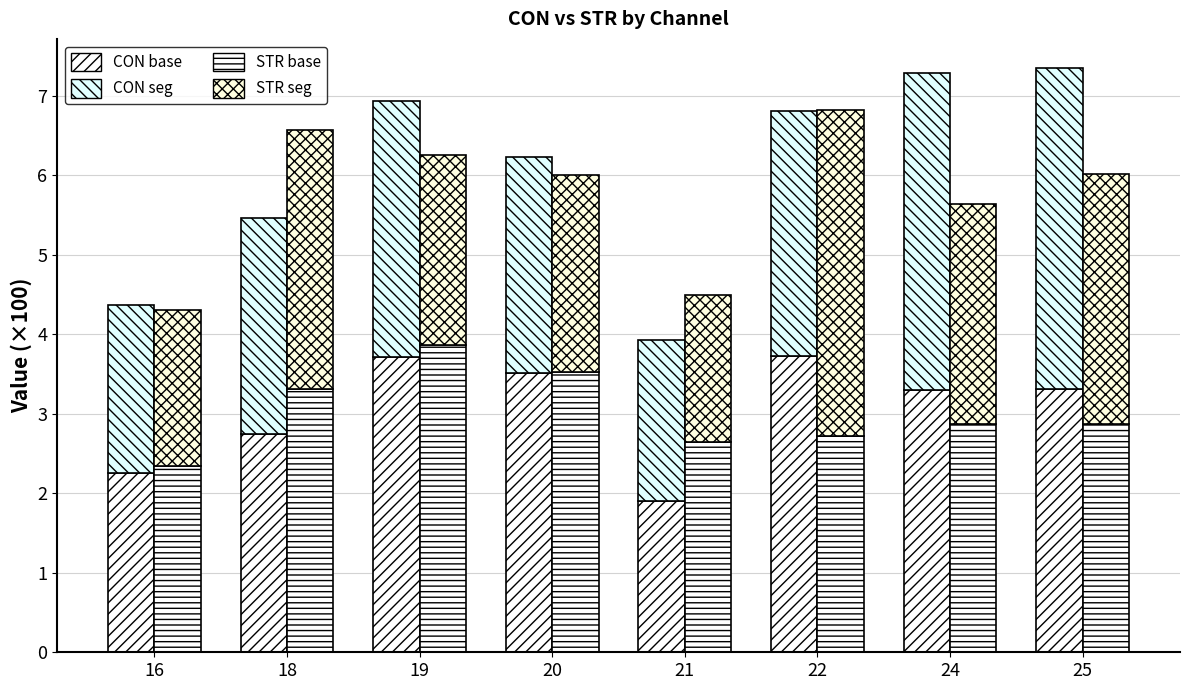

At which label is CON (seg) closest to 3?

22